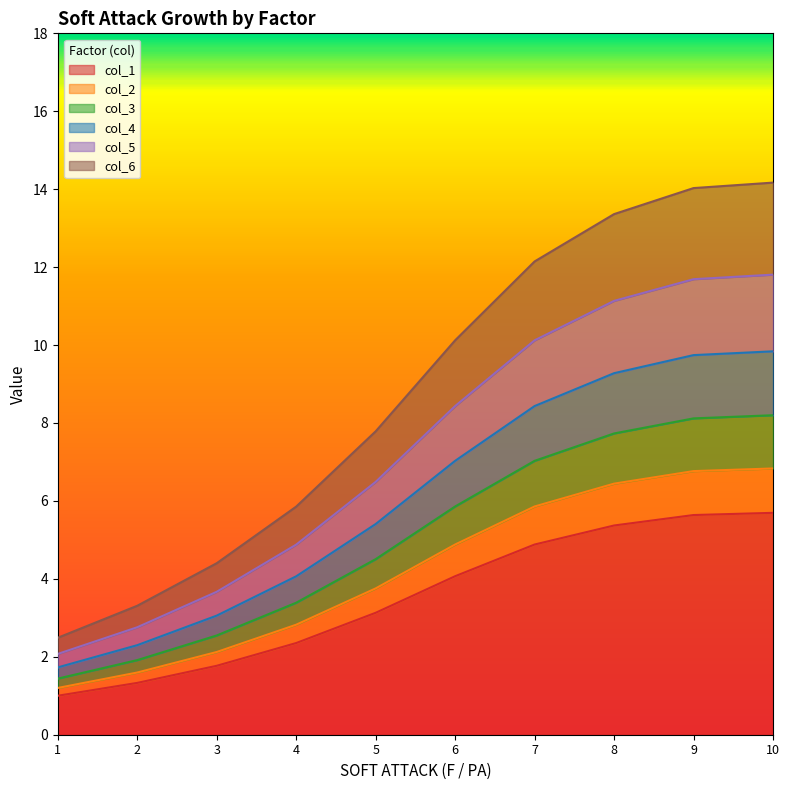

Is it true that col_1 equals 5.6 at 9?

True